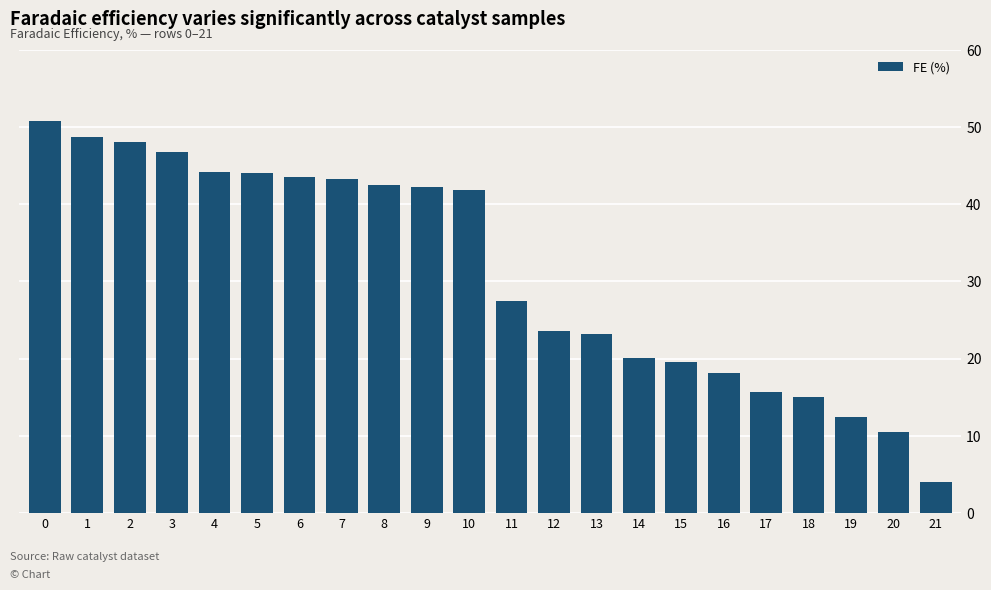

What is the ratio of the value at 13 to the value at 9?

0.6